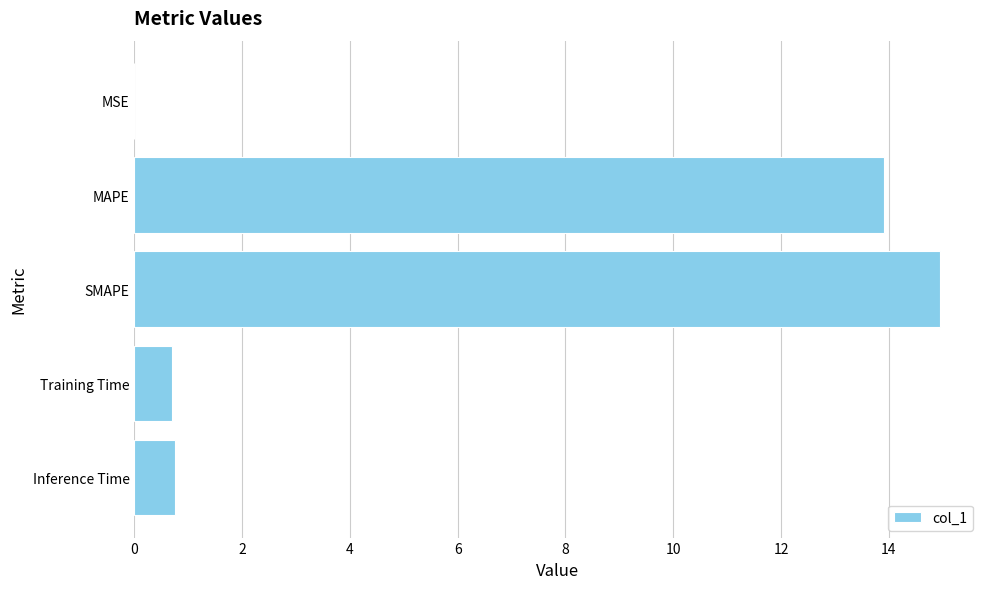

What is the change in value from SMAPE to Inference Time?

-14.2